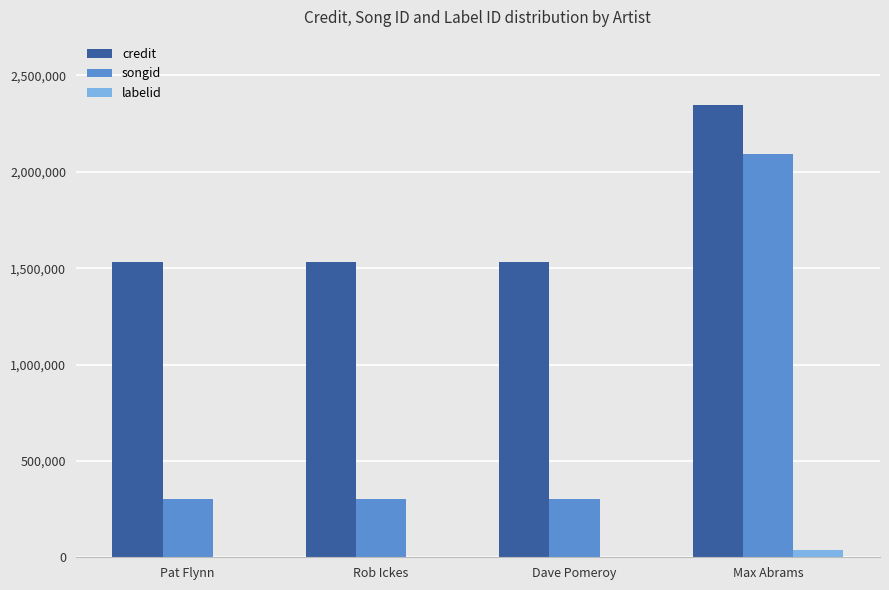

How many categories are shown in the chart?

4